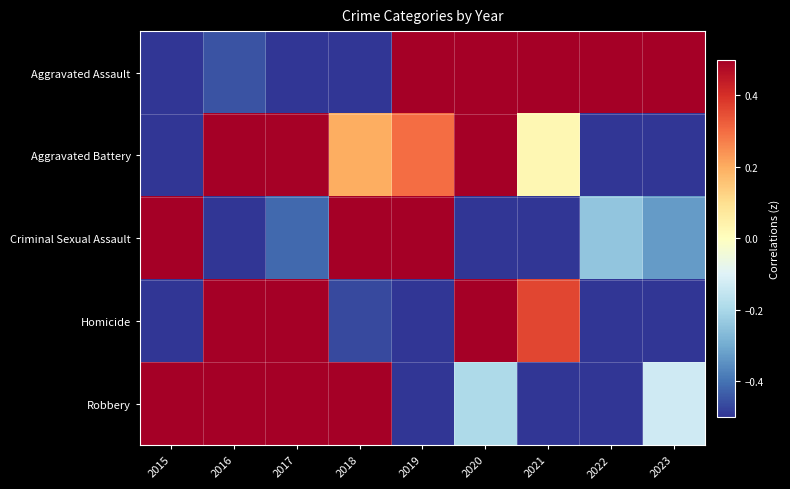

Reading left to right, transcribe all the data shown in this chart.

Aggravated Assault: 2015=-2.2	2016=-0.5	2017=-0.6	2018=-0.7	2019=0.7	2020=1.0	2021=0.7	2022=0.8	2023=0.9
Aggravated Battery: 2015=-0.9	2016=1.4	2017=0.5	2018=0.2	2019=0.3	2020=1.3	2021=0.0	2022=-1.8	2023=-1.0
Criminal Sexual Assault: 2015=0.8	2016=-0.8	2017=-0.4	2018=2.3	2019=0.5	2020=-0.6	2021=-1.3	2022=-0.2	2023=-0.3
Homicide: 2015=-0.9	2016=1.5	2017=1.2	2018=-0.5	2019=-0.7	2020=1.1	2021=0.4	2022=-0.9	2023=-1.3
Robbery: 2015=0.6	2016=1.5	2017=1.1	2018=0.8	2019=-0.7	2020=-0.2	2021=-1.4	2022=-1.5	2023=-0.1